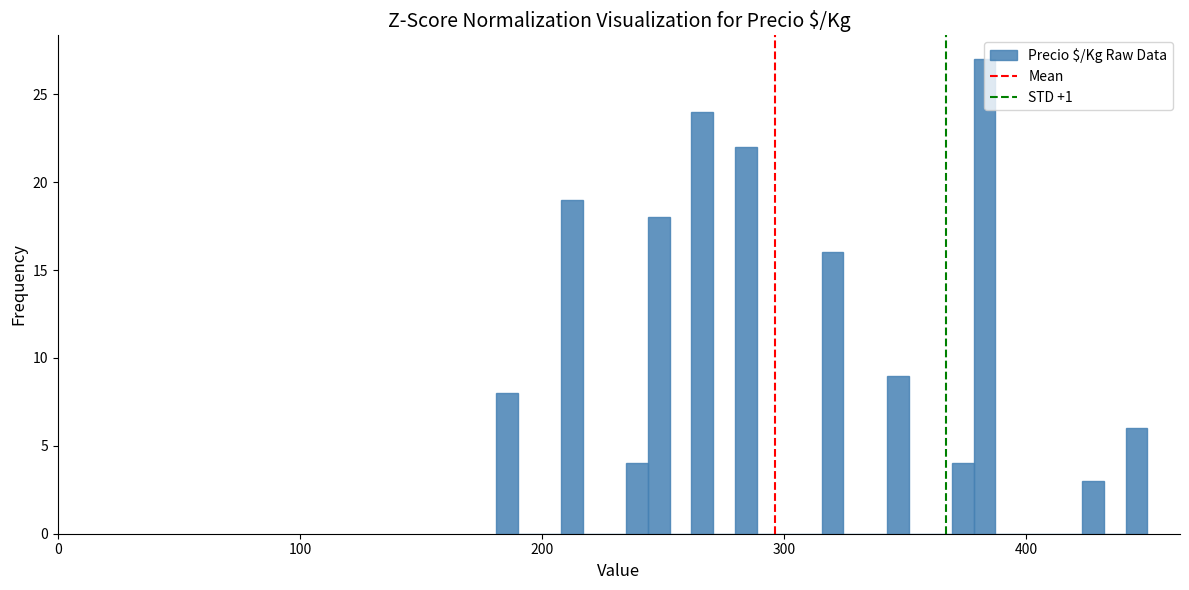

Around what value on the x-axis is the tallest bar? Give the approximate position of its centre, as read against the axis.

380